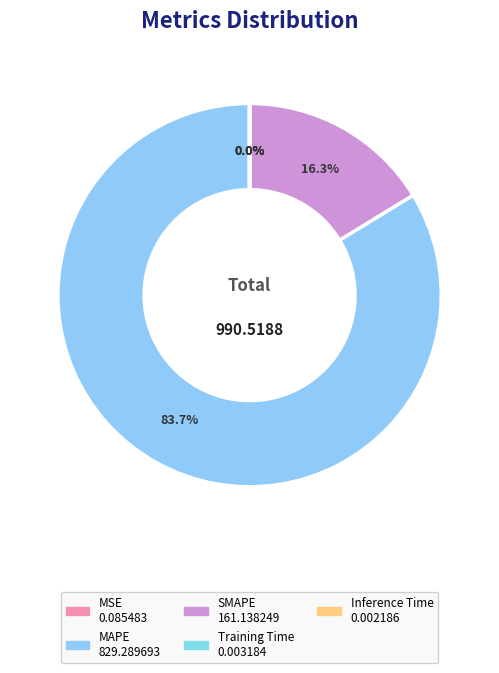

To the nearest percent, what is the difference between the MAPE and MSE slice percentages?

84%